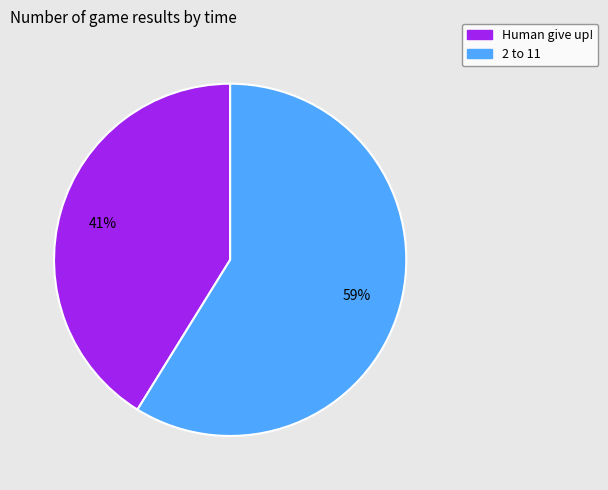

Which category has the biggest portion of the pie?

2 to 11